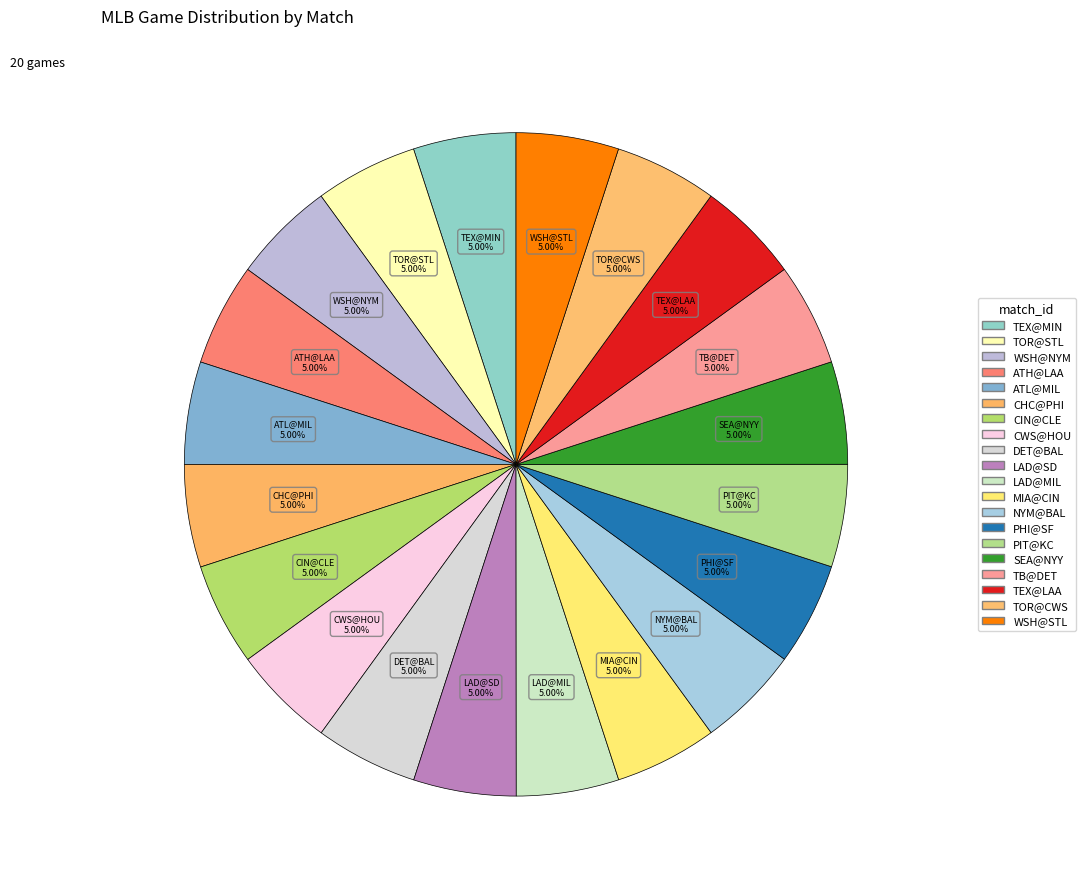

What percentage do TEX@LAA and WSH@STL together represent?

10.0%